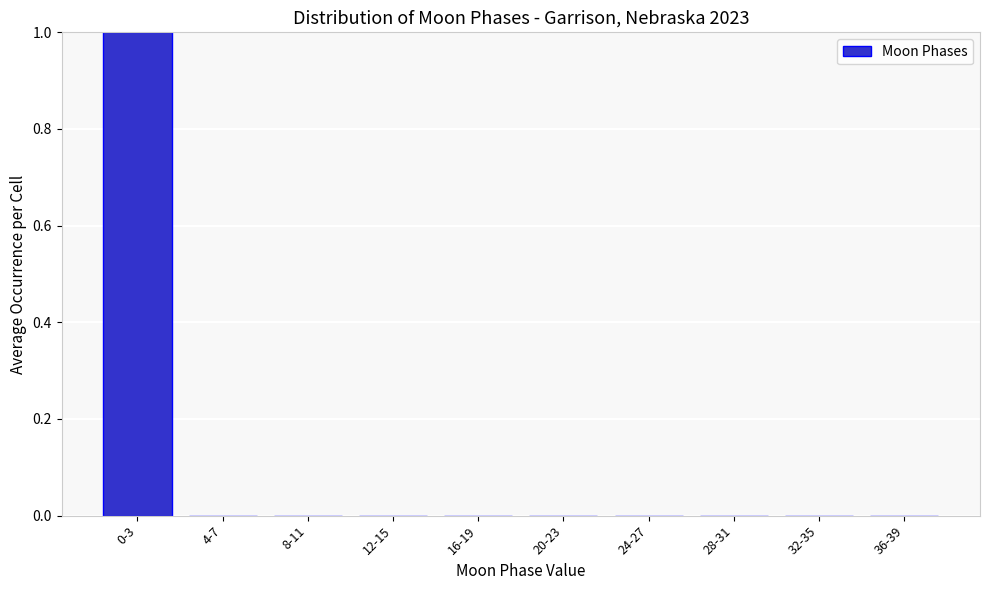

Reading left to right, transcribe all the data shown in this chart.

0-3=1	4-7=0	8-11=0	12-15=0	16-19=0	20-23=0	24-27=0	28-31=0	32-35=0	36-39=0